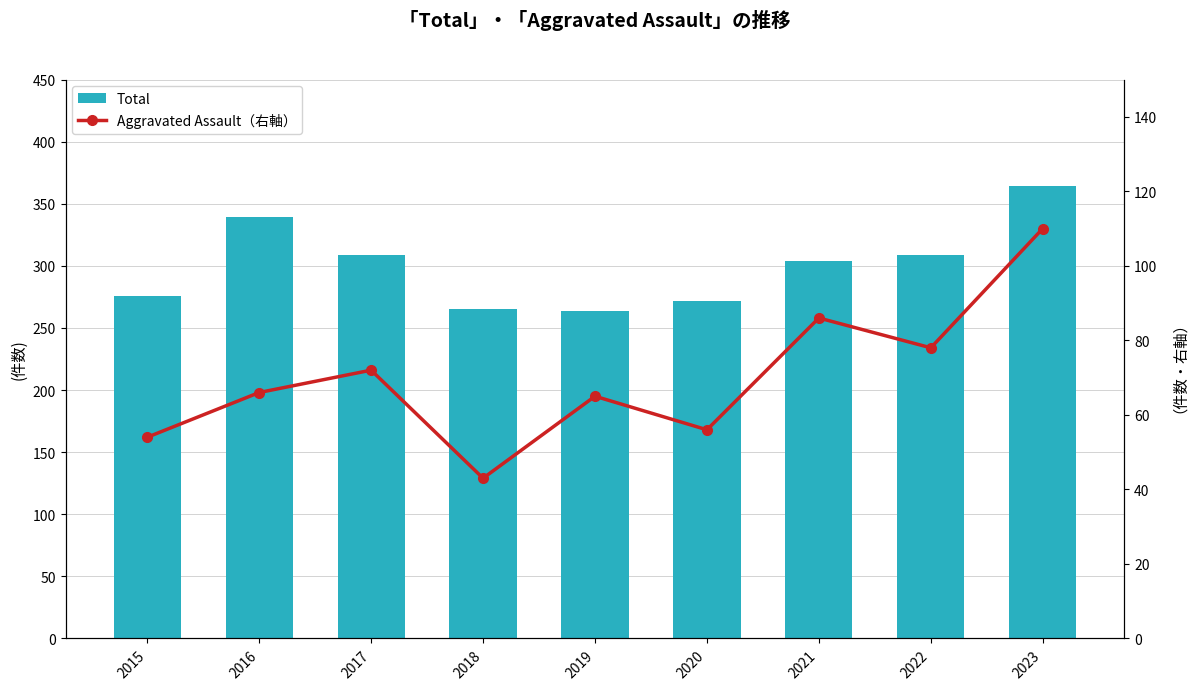

Between 2022 and 2015, which is larger?

2022